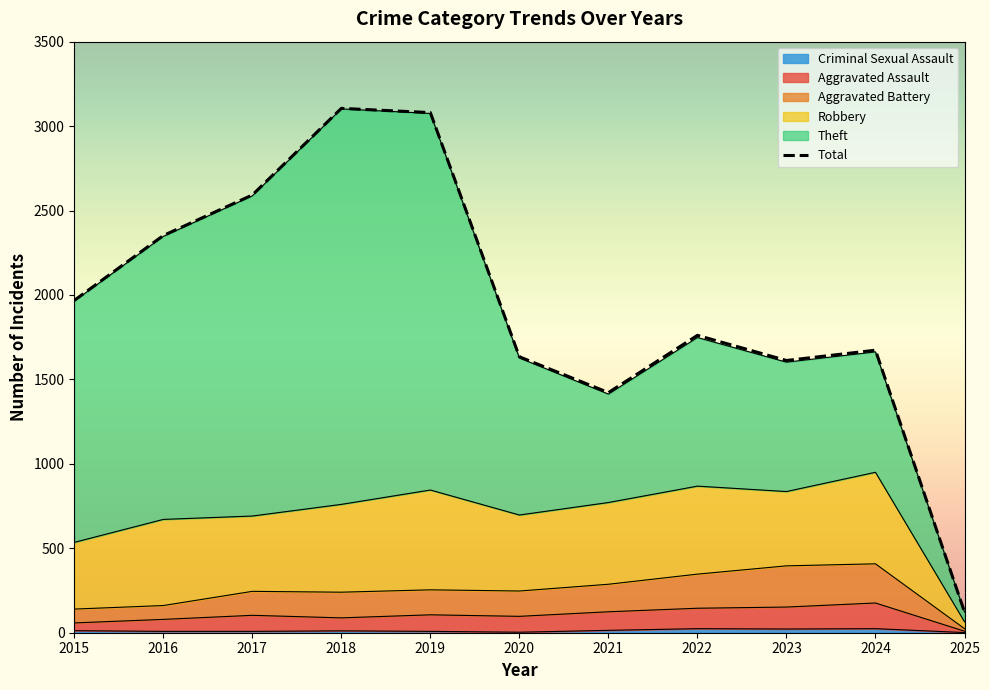

What is the total value across all series at 2025?

157